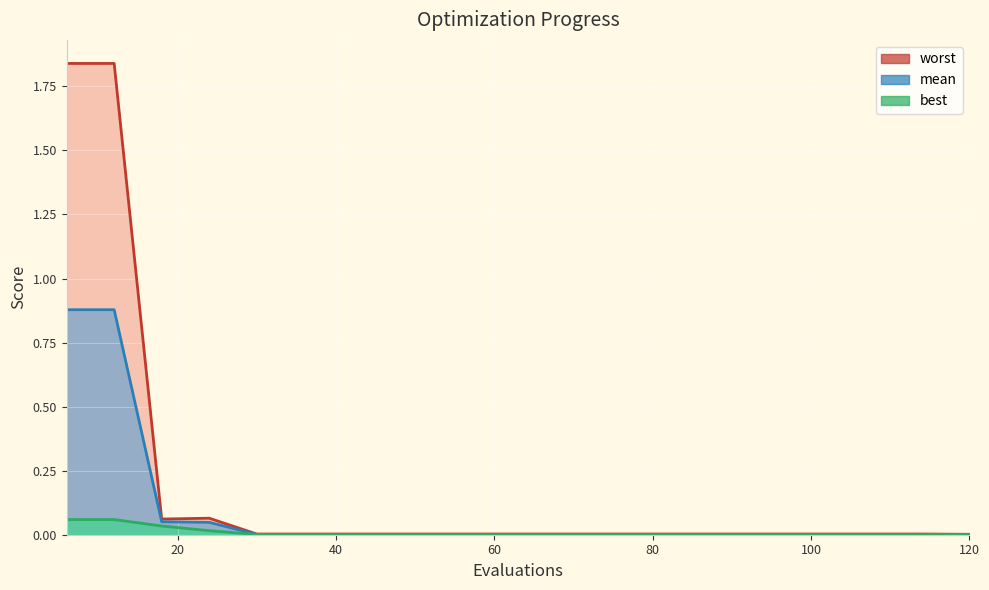

True or false: mean and best intersect in this chart.

False